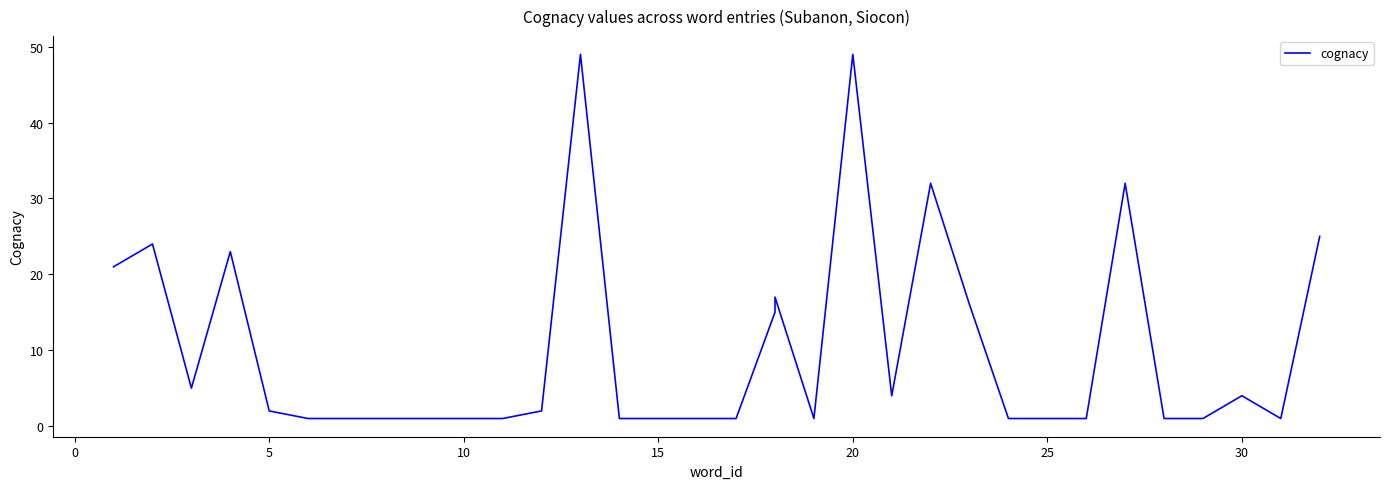

How many lines are shown in the chart?

1